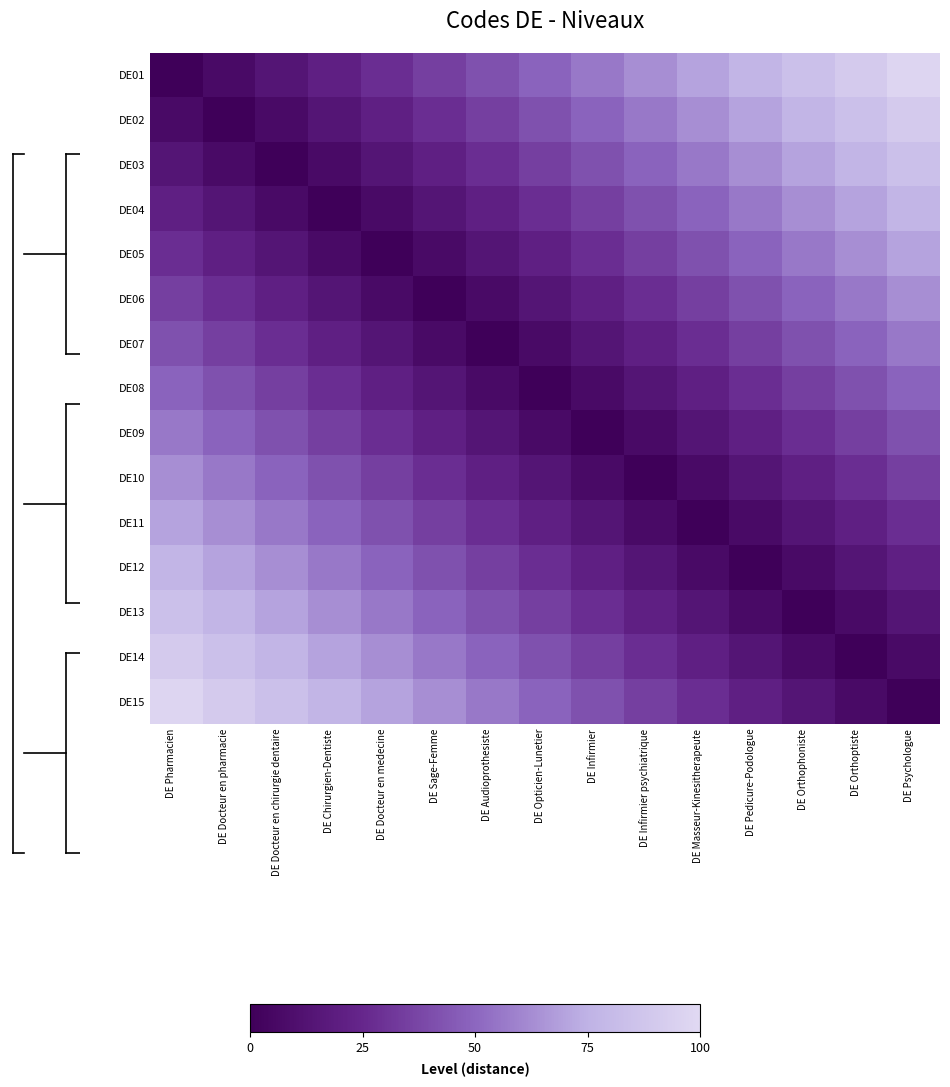

How many series are shown in this chart?

15